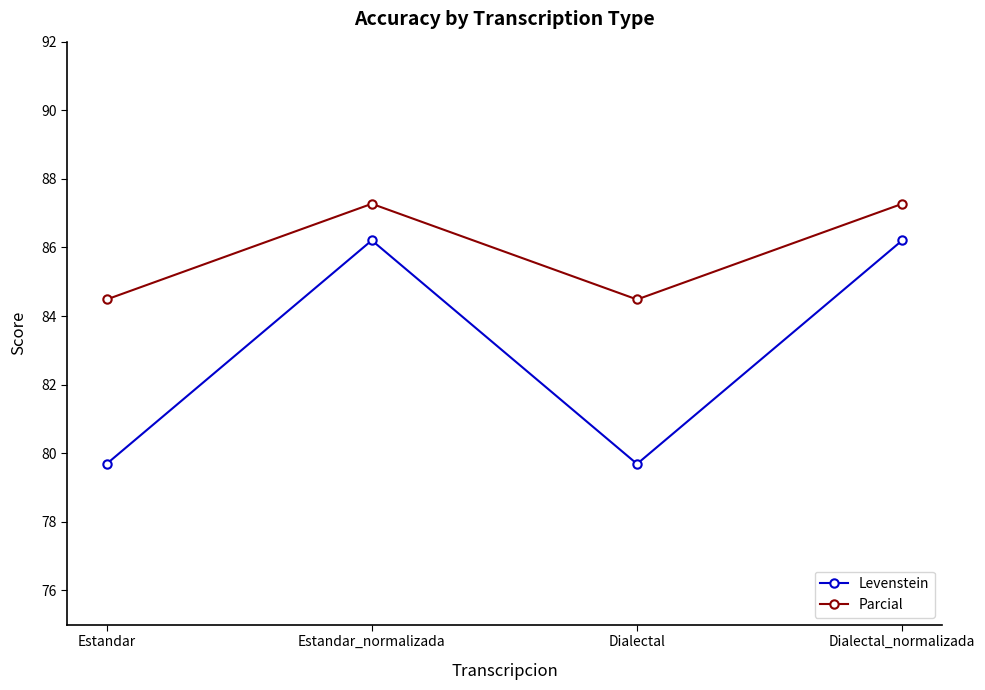

How many data points in Parcial are above 87?

2